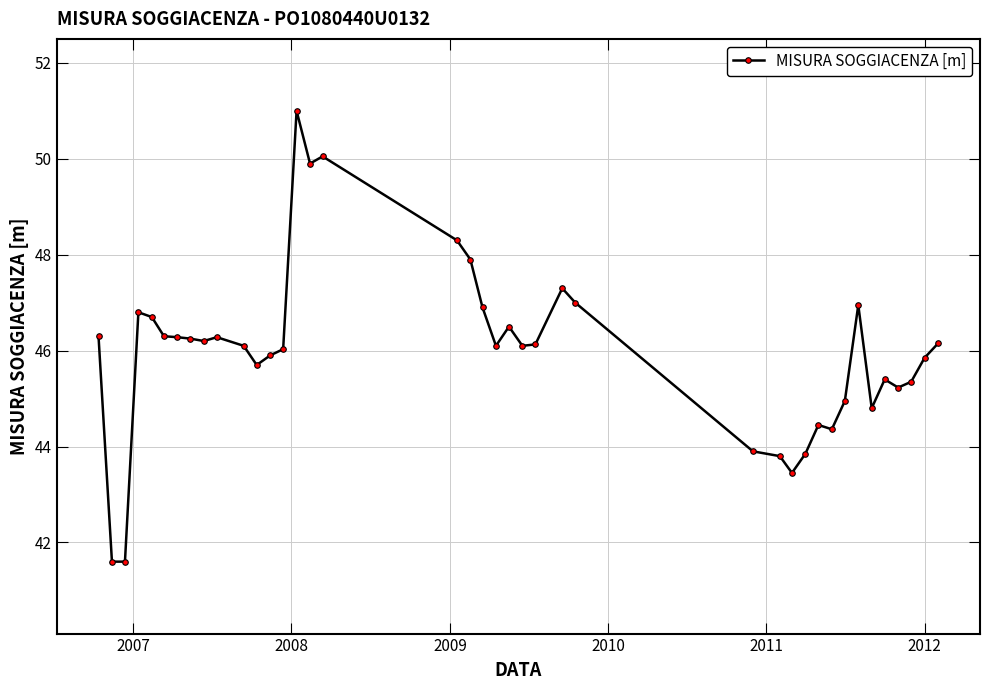

Does the chart display data point markers on the line(s)?

Yes